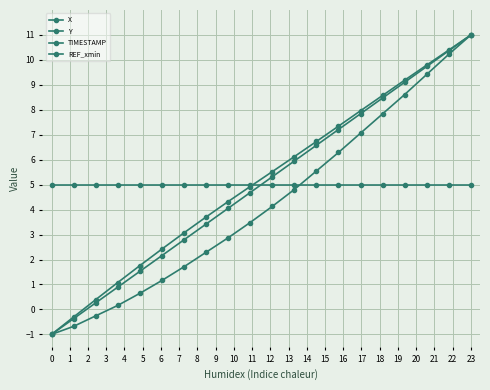

What is the sum of all TIMESTAMP values?

100.0